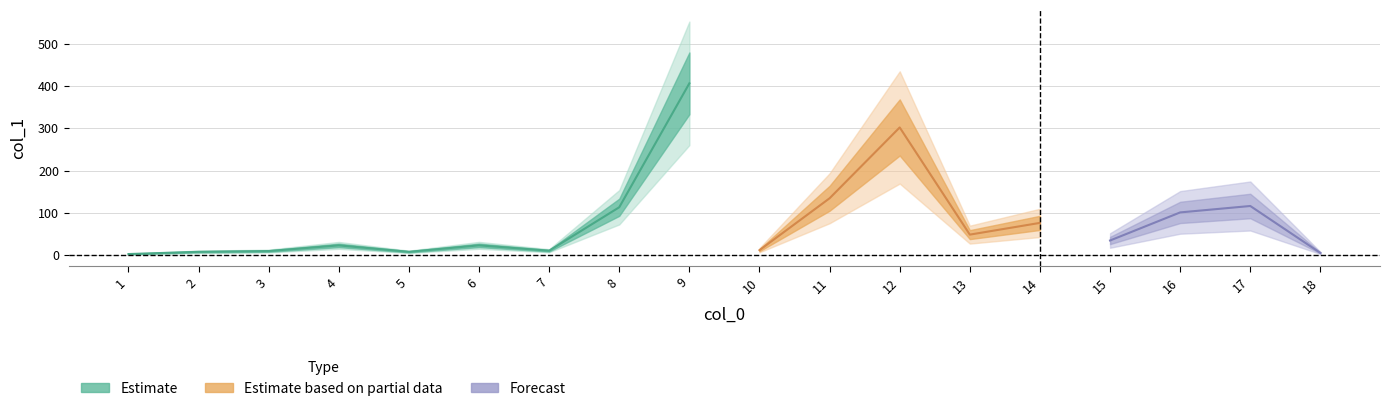

Reading left to right, transcribe all the data shown in this chart.

2.3	7.6	9.4	22.8	7.6	22.9	10.2	113.1	406.5	11.5	134.4	302.1	48.3	76.1	34.4	100.9	116.1	4.9